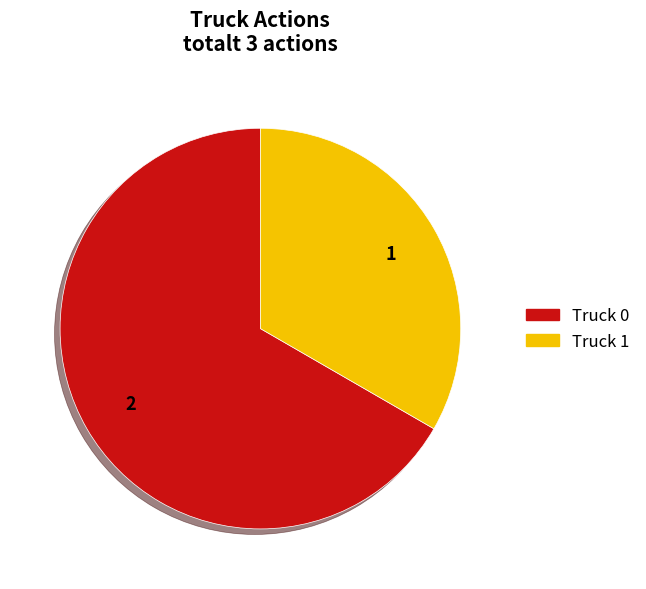

True or false: Truck 1 accounts for 33% of the total.

True